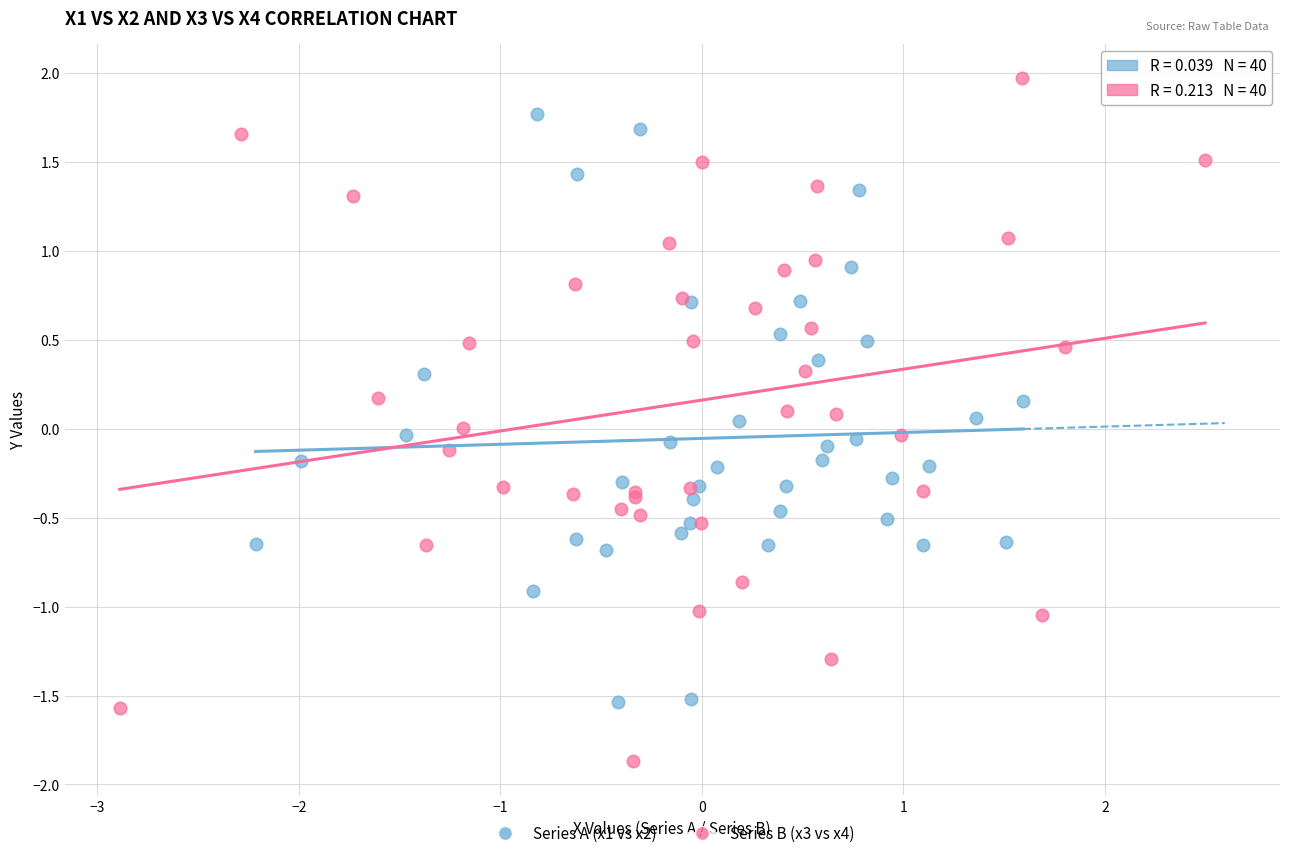

Which series contains the lowest Y value?

Series B (x3 vs x4)